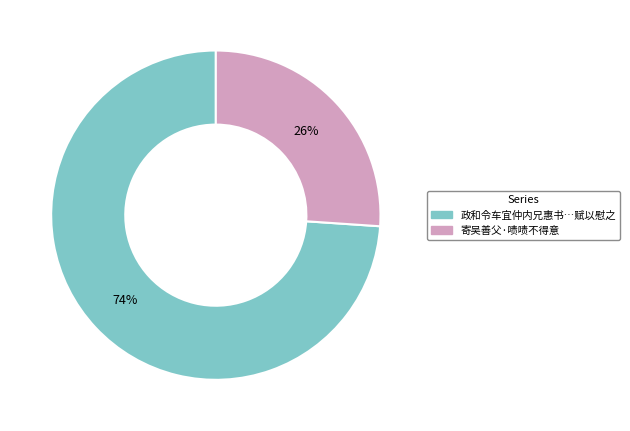

Does any single category account for the majority?

Yes